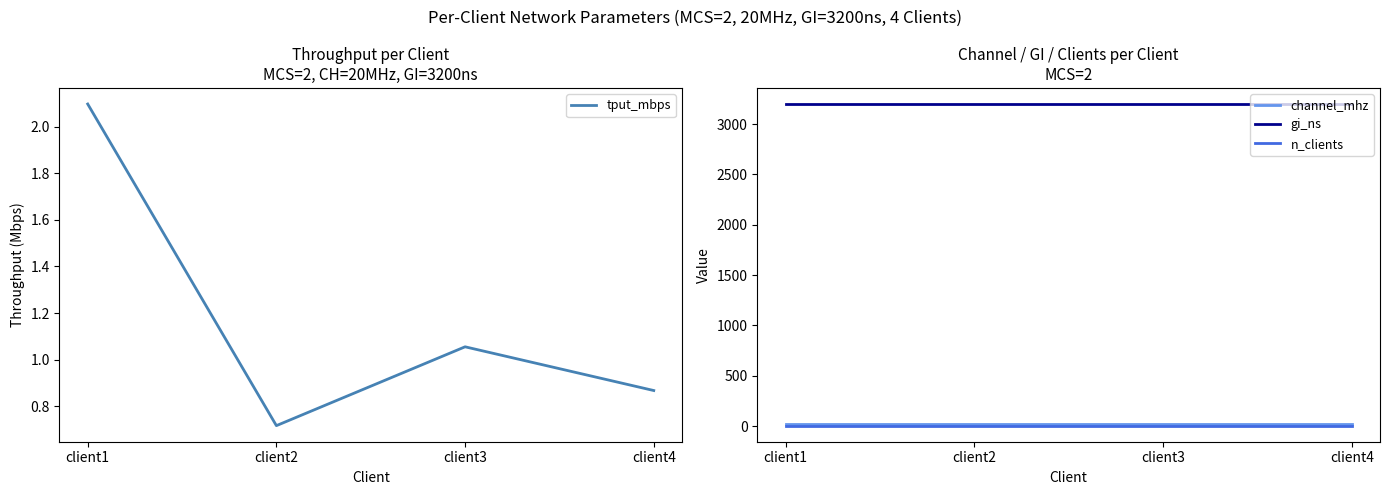

True or false: tput_mbps and n_clients intersect in this chart.

False